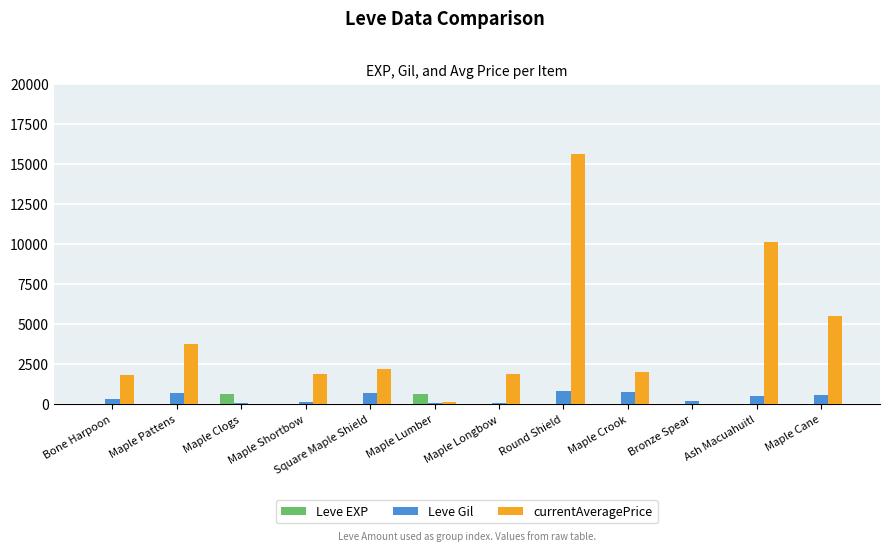

Is the value of currentAveragePrice at Maple Shortbow greater than the value of Leve EXP at Round Shield?

Yes